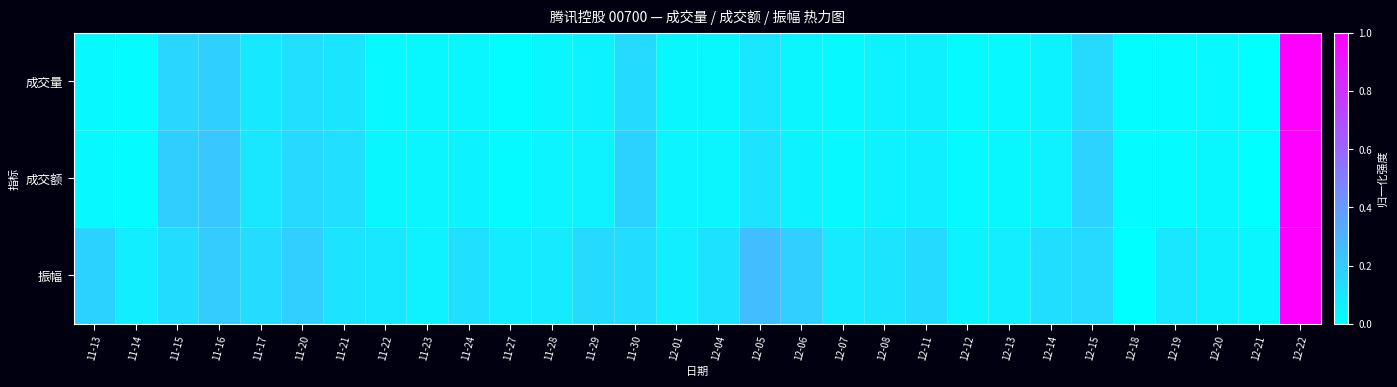

List the series in order of their overall mean, lowest first.

成交量, 成交额, 振幅